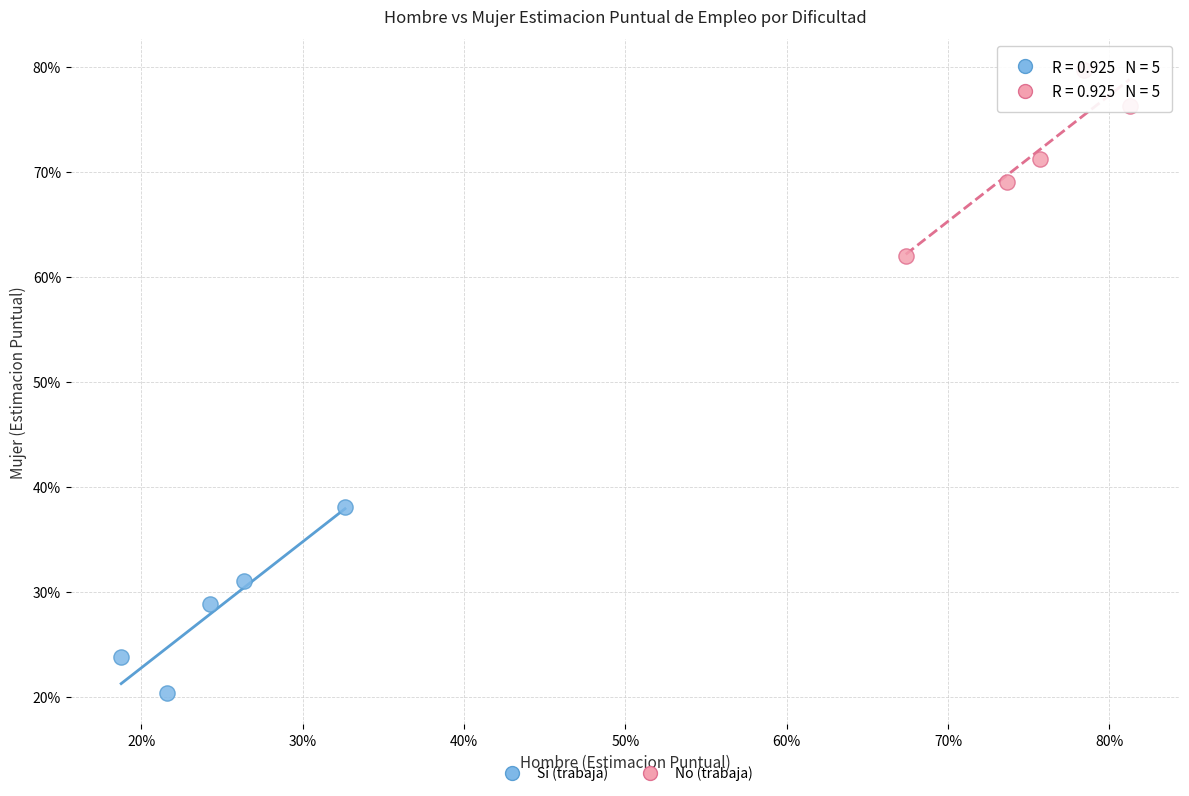

Which series reaches the maximum Y coordinate?

No (trabaja)